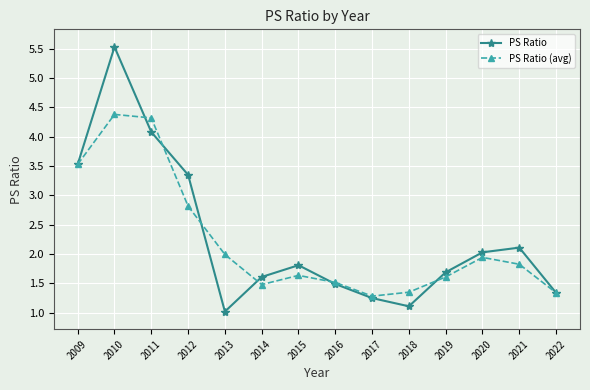

At which category does the chart reach its minimum across all series?

2013